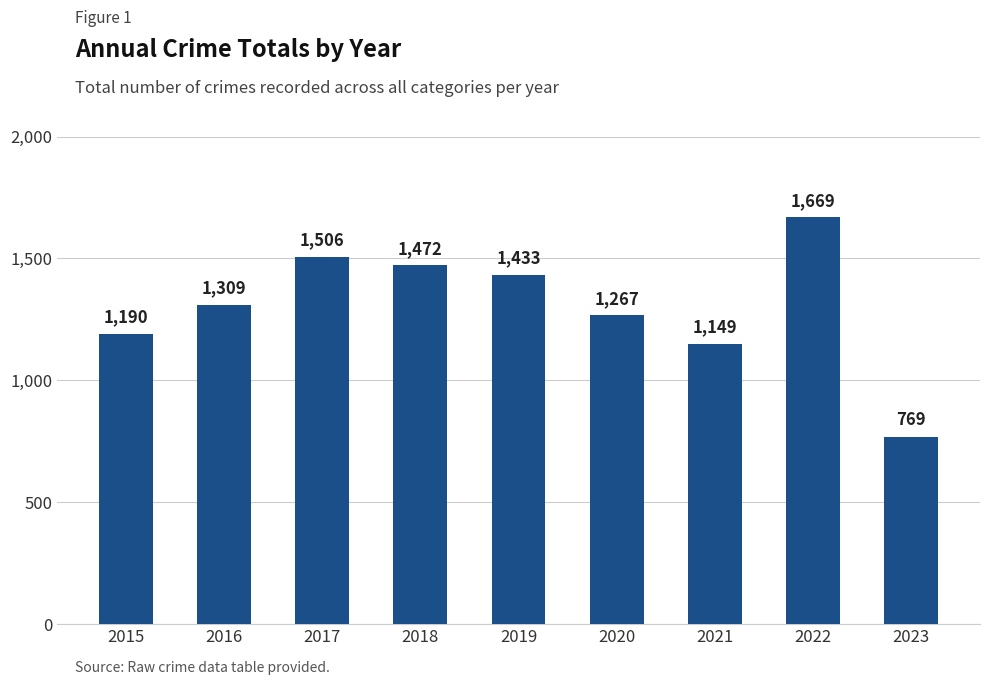

The value at 2018 is 1472. True or false?

True